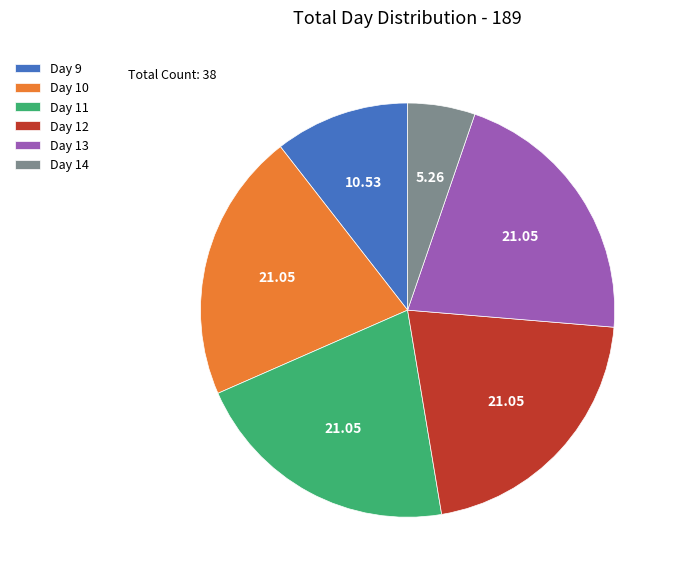

Which category has the smallest portion of the pie?

Day 14